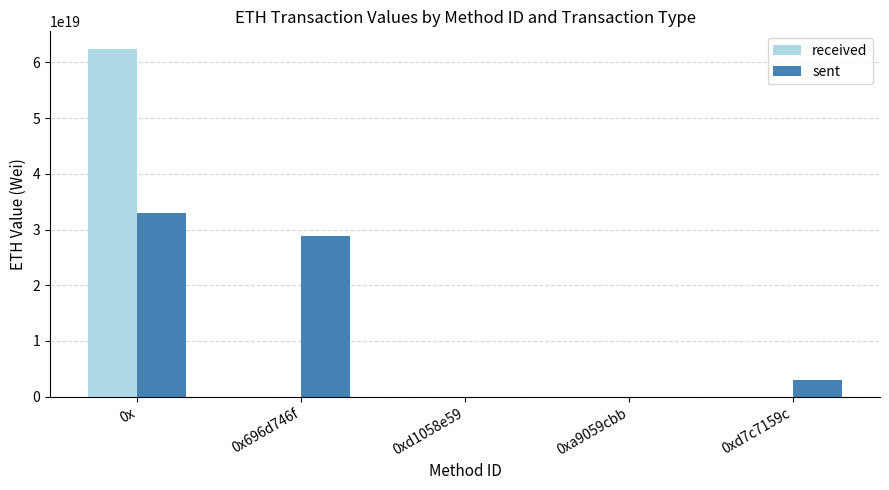

At which category is the sum across all series the highest?

0x